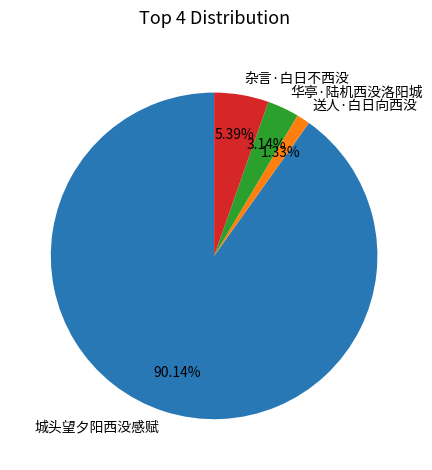

Rank the categories by value from highest to lowest.

城头望夕阳西没感赋, 杂言·白日不西没, 华亭·陆机西没洛阳城, 送人·白日向西没